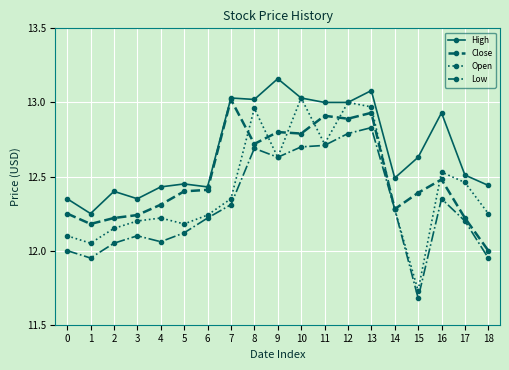

The Close series shows 8.1 at 1. True or false?

False